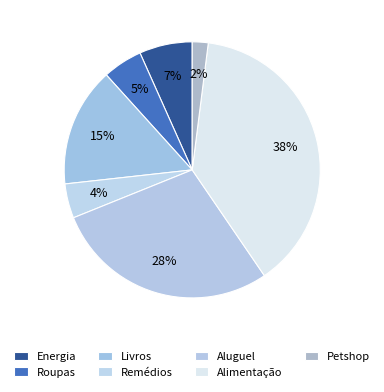

Combined, what portion of the pie is Aluguel and Remédios?

32.8%